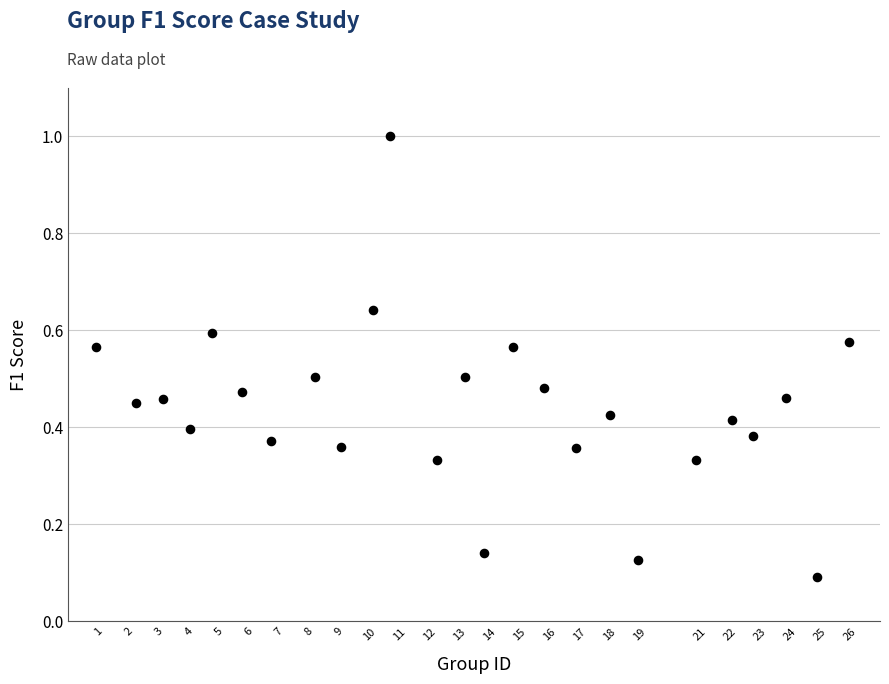

What is the range of Y values (max minus min)?

0.9